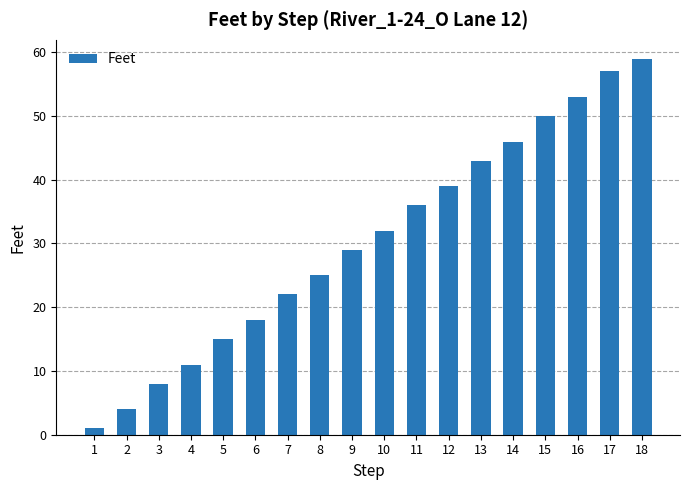

Reading left to right, list all the values displayed in this chart.

1=1	2=4	3=8	4=11	5=15	6=18	7=22	8=25	9=29	10=32	11=36	12=39	13=43	14=46	15=50	16=53	17=57	18=59